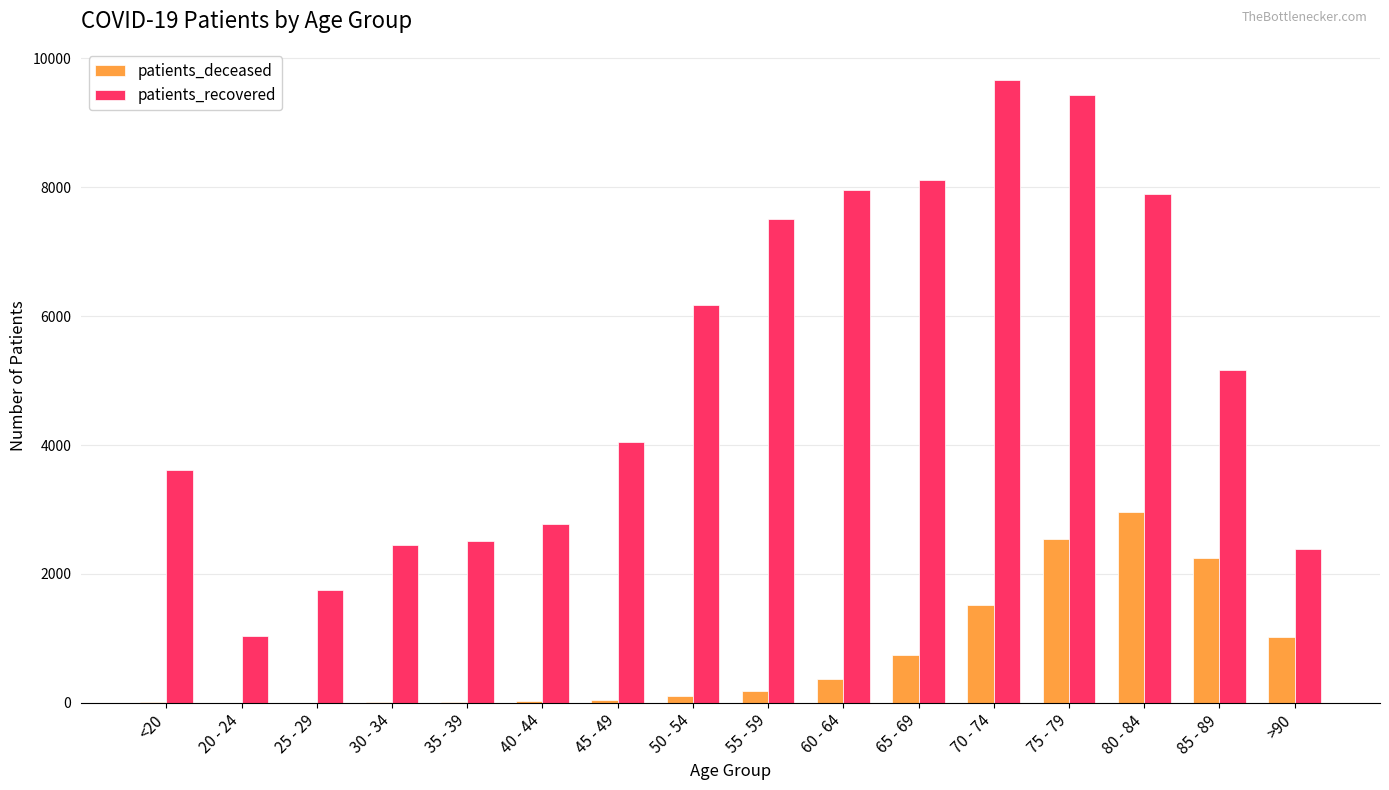

How many groups of bars are there?

16